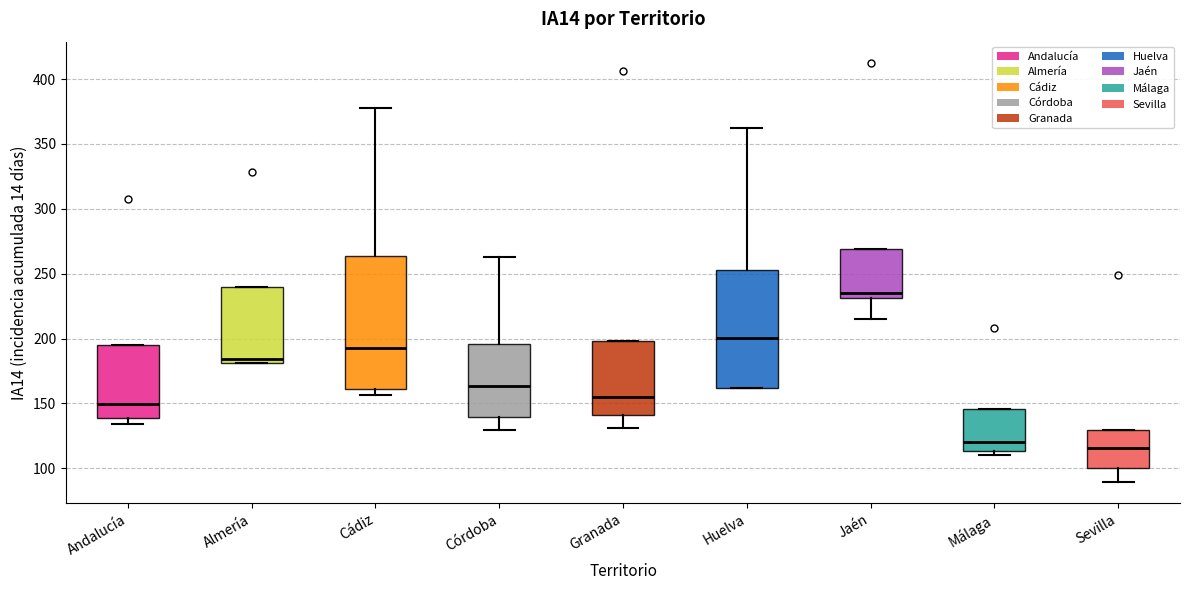

Comparing the boxes themselves (not the whiskers), which one is the tallest?

Cádiz